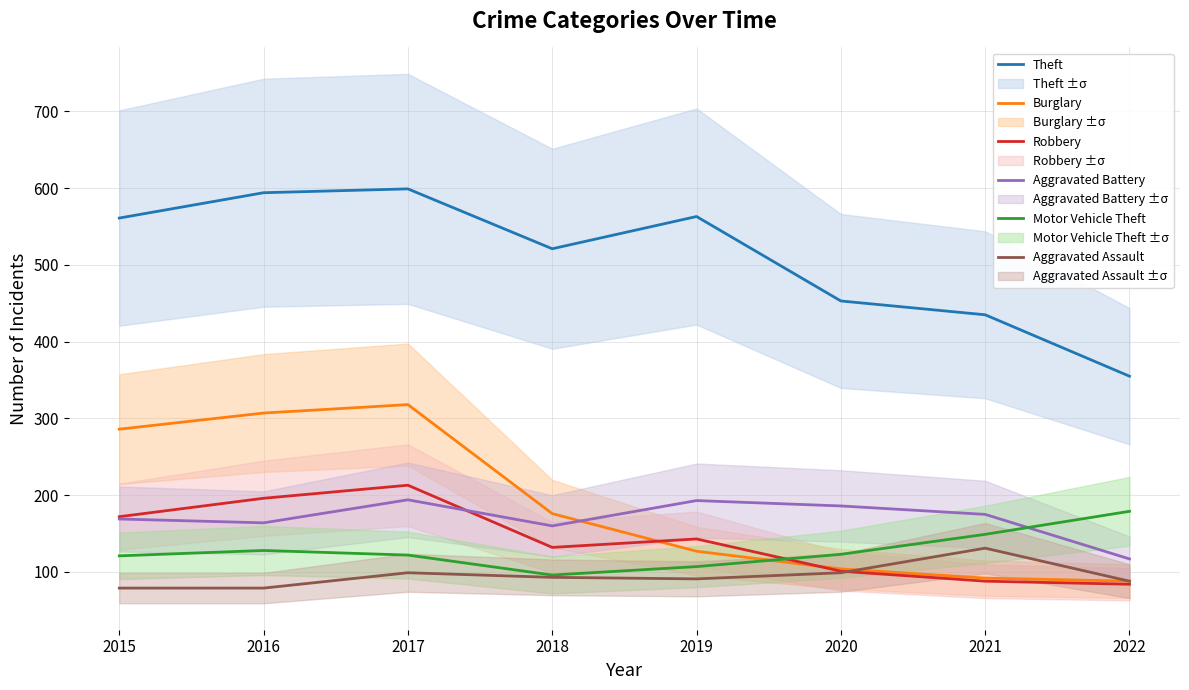

What is the lowest value of the Aggravated Assault series?

79